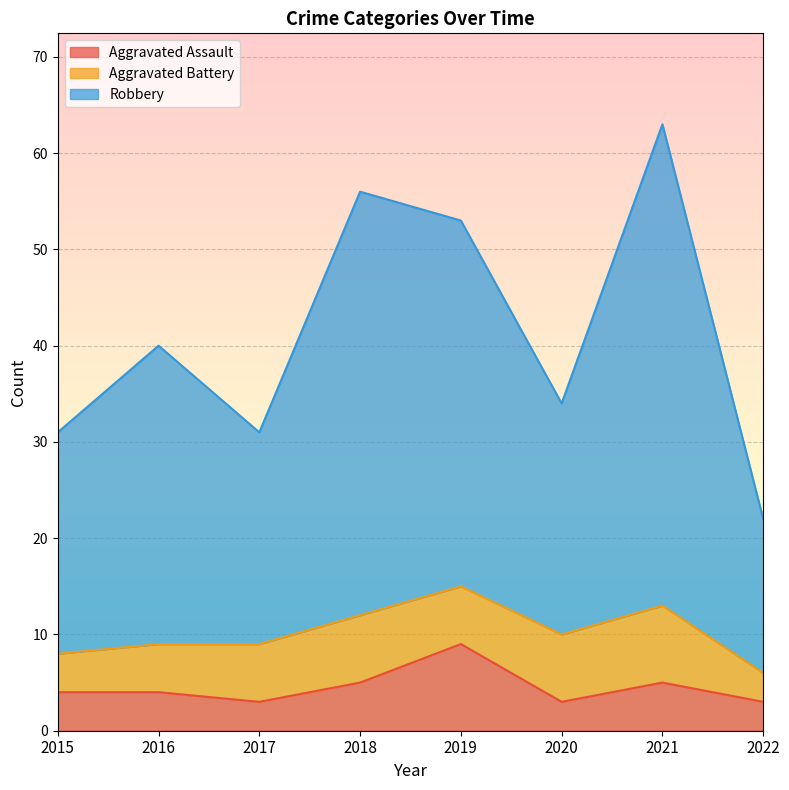

True or false: Robbery and Aggravated Assault cross at least once.

False